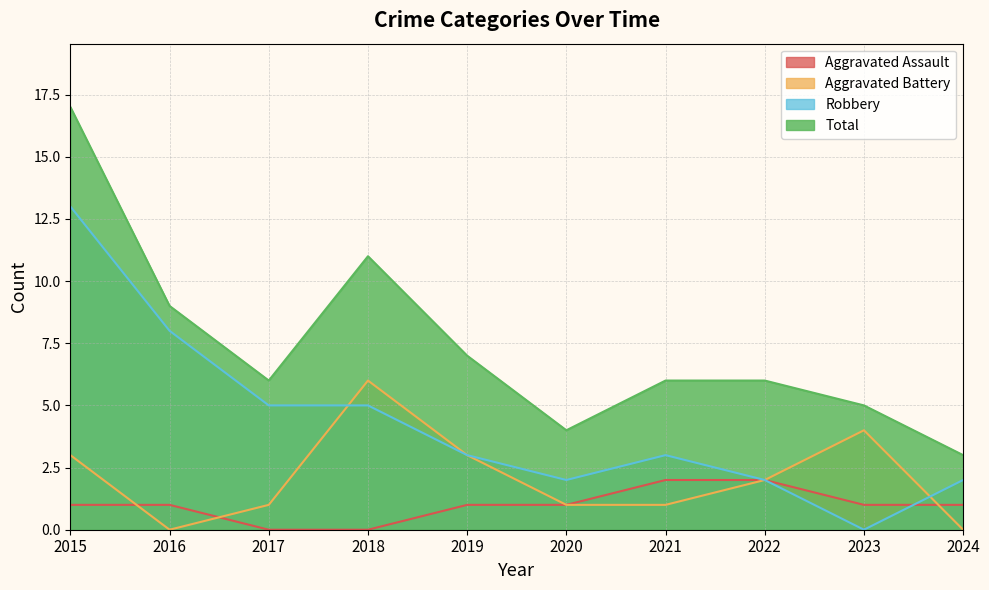

What are all the series names shown in the legend?

Aggravated Assault, Aggravated Battery, Robbery, Total